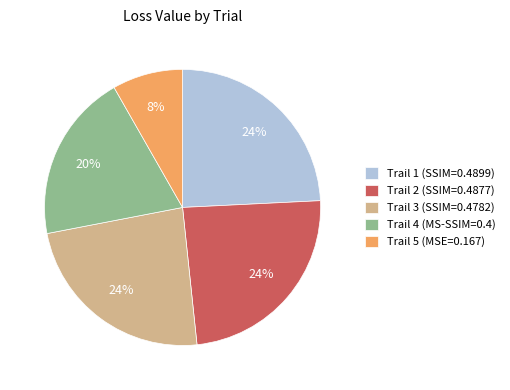

Which has a higher value, Trail 5 (MSE=0.167) or Trail 1 (SSIM=0.4899)?

Trail 1 (SSIM=0.4899)